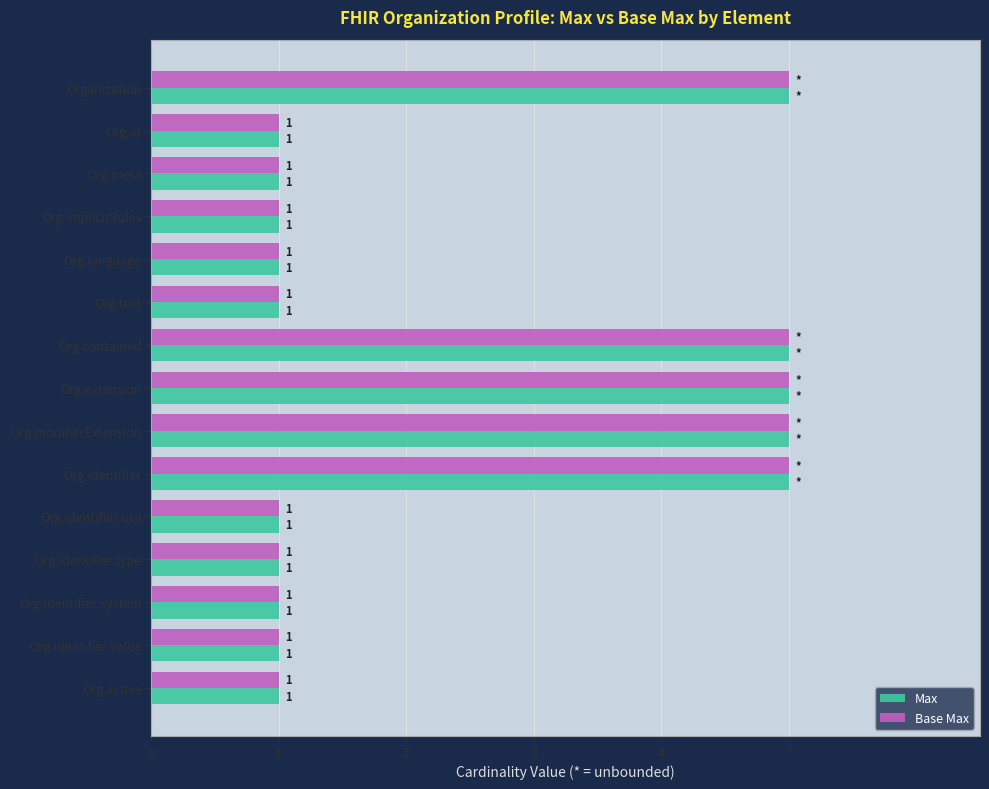

What are all the series names shown in the legend?

Max, Base Max